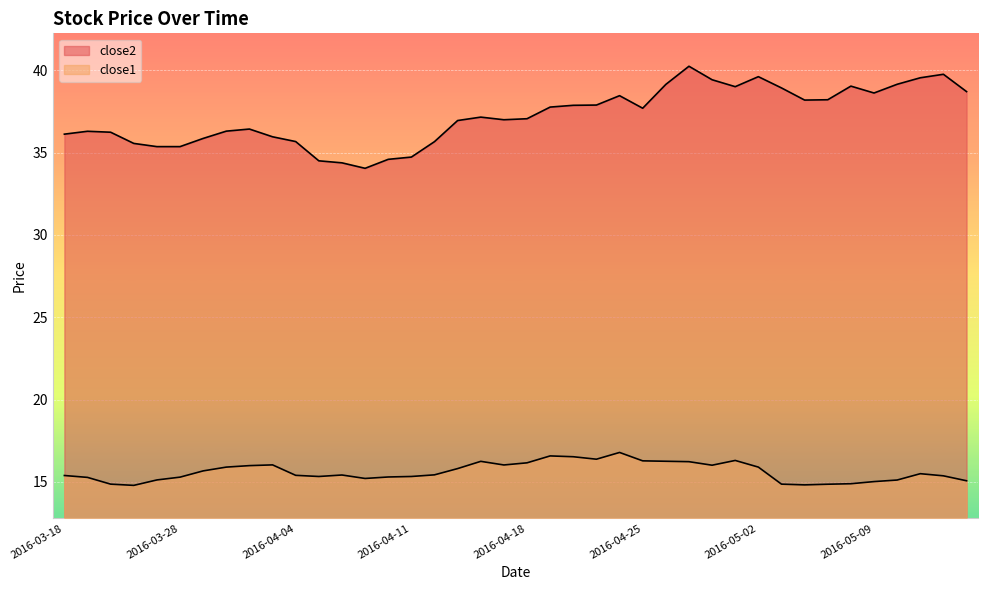

What are all the series names shown in the legend?

close2, close1